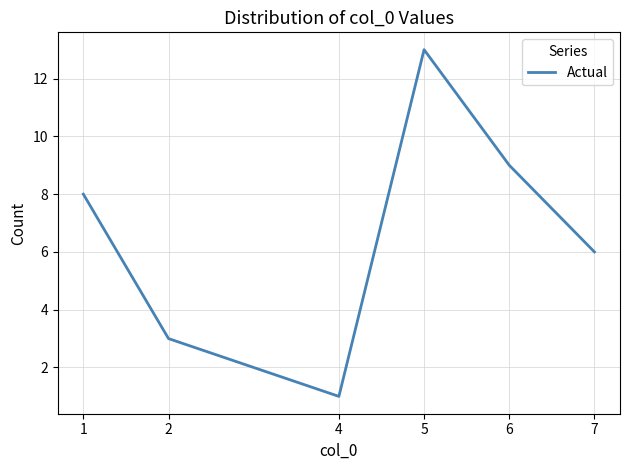

List the labels in order of value, largest first.

5, 6, 1, 7, 2, 4